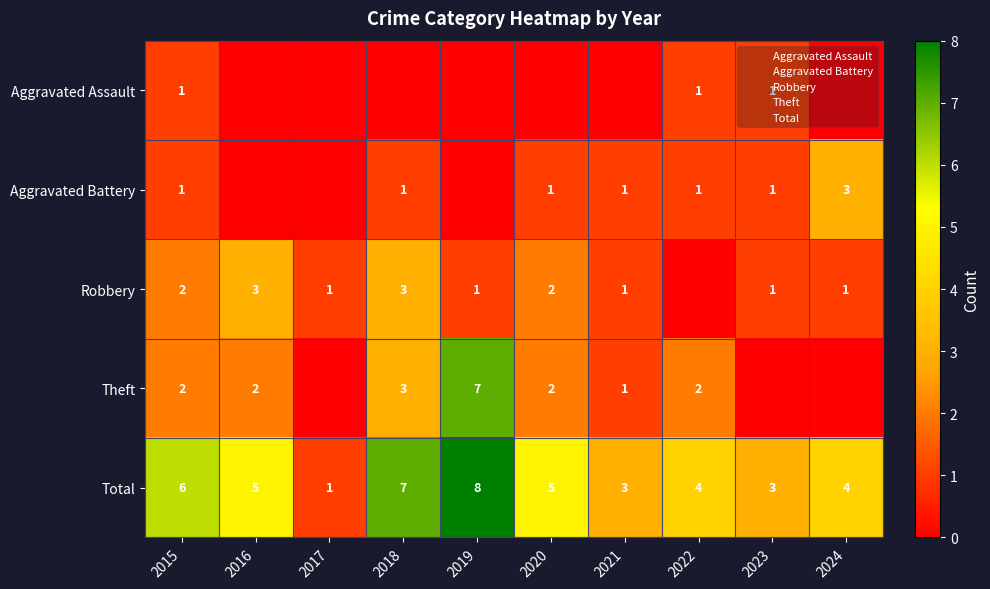

Where is Robbery nearest to the value 1?

2017